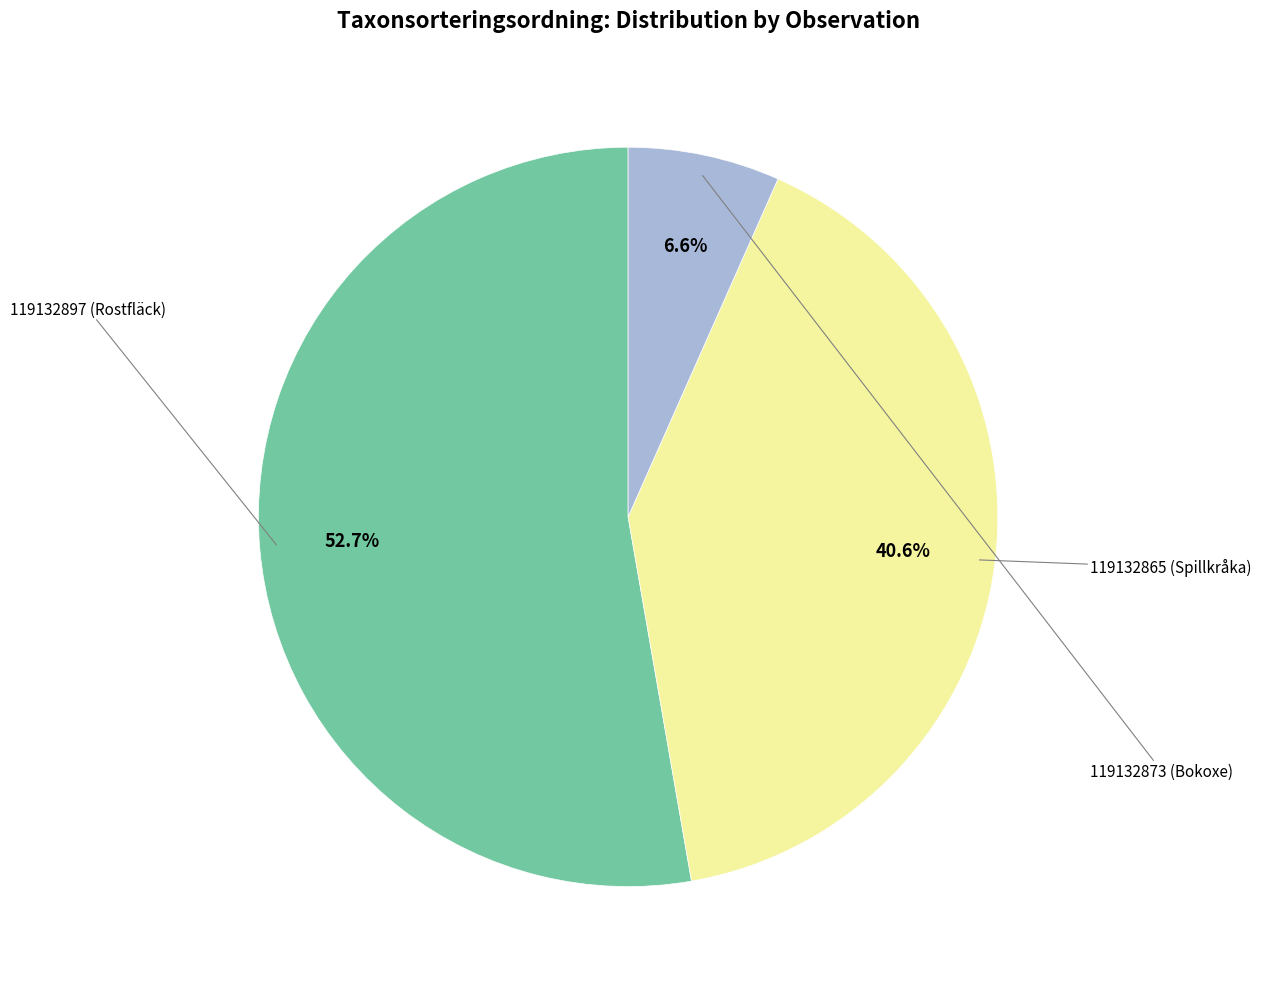

Is it true that 119132865 (Spillkråka) is 33% of the pie?

False